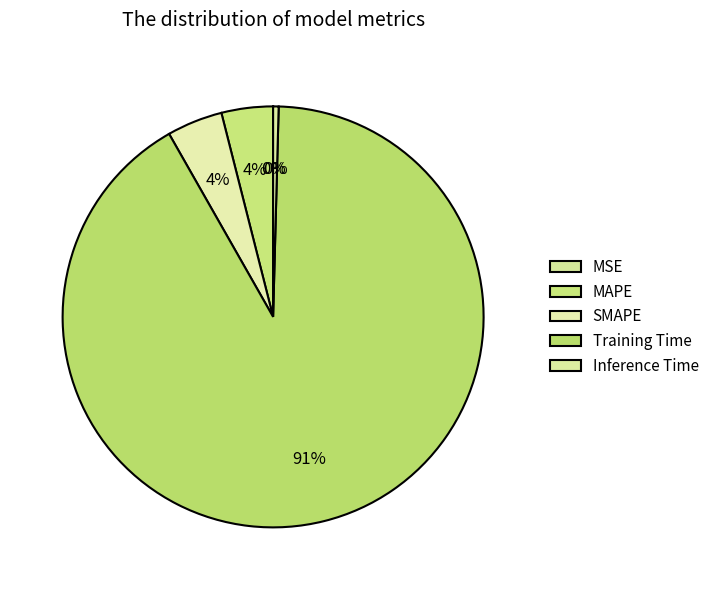

What percentage is the Training Time slice, to the nearest percent?

91%